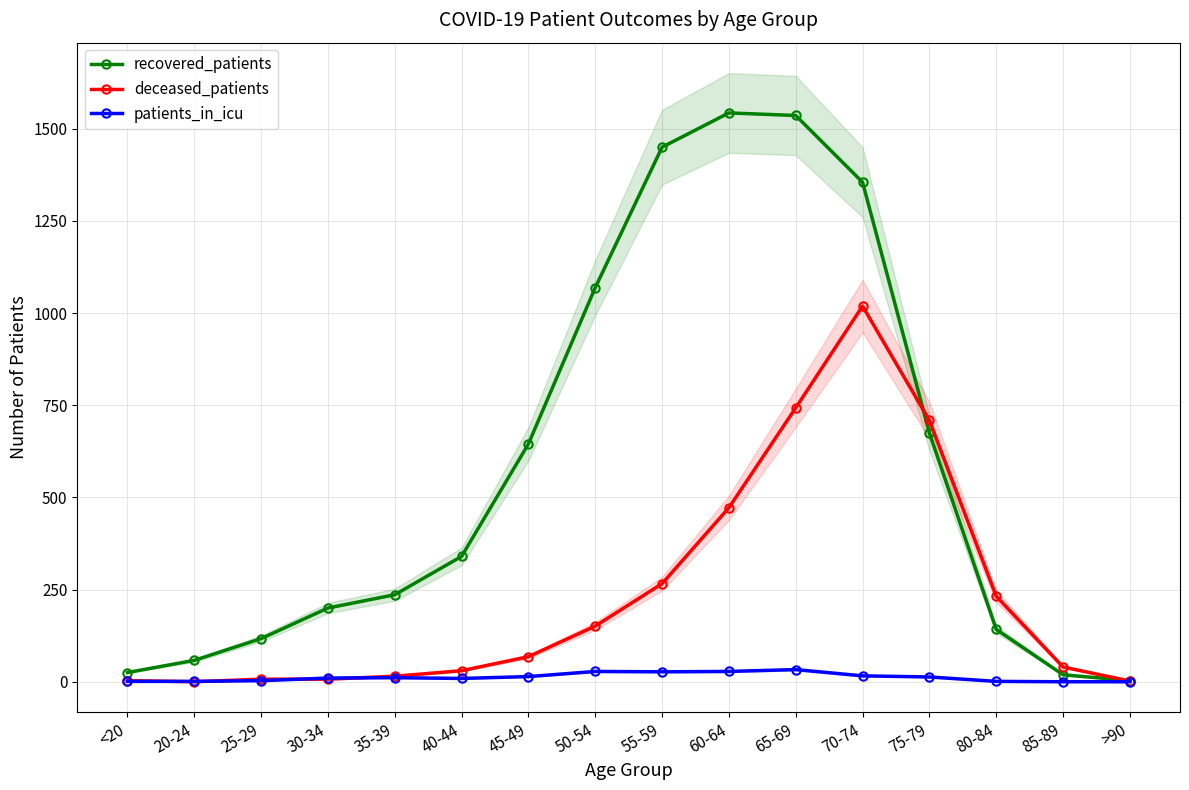

Is the value of deceased_patients at <20 greater than the value of recovered_patients at 60-64?

No